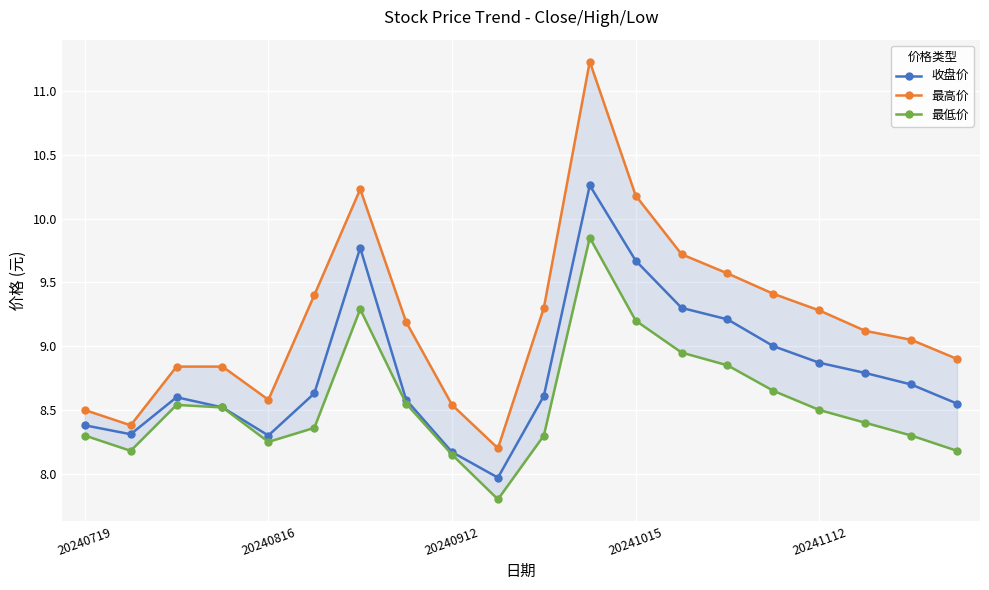

How many distinct data groups are displayed?

3